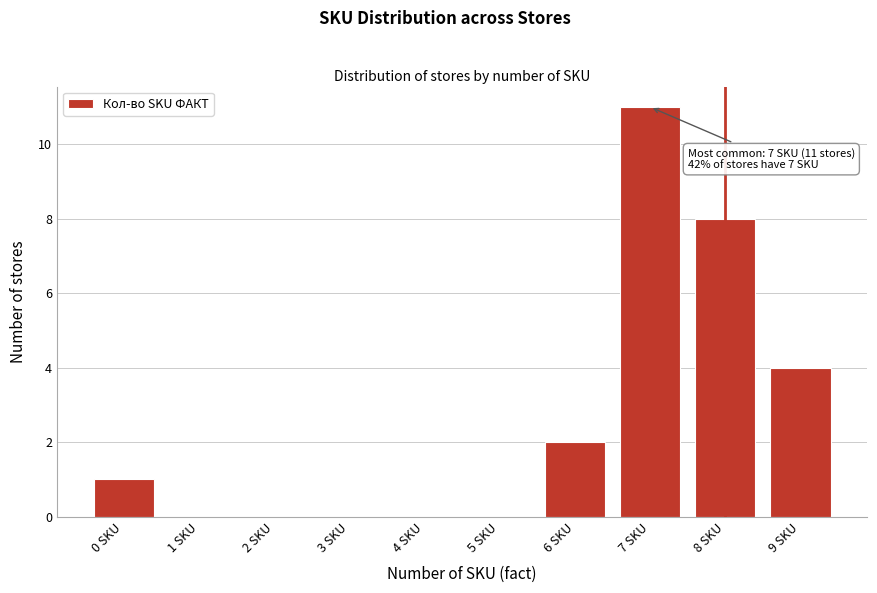

Which range on the x-axis has the tallest bar?

6.5 to 7.5